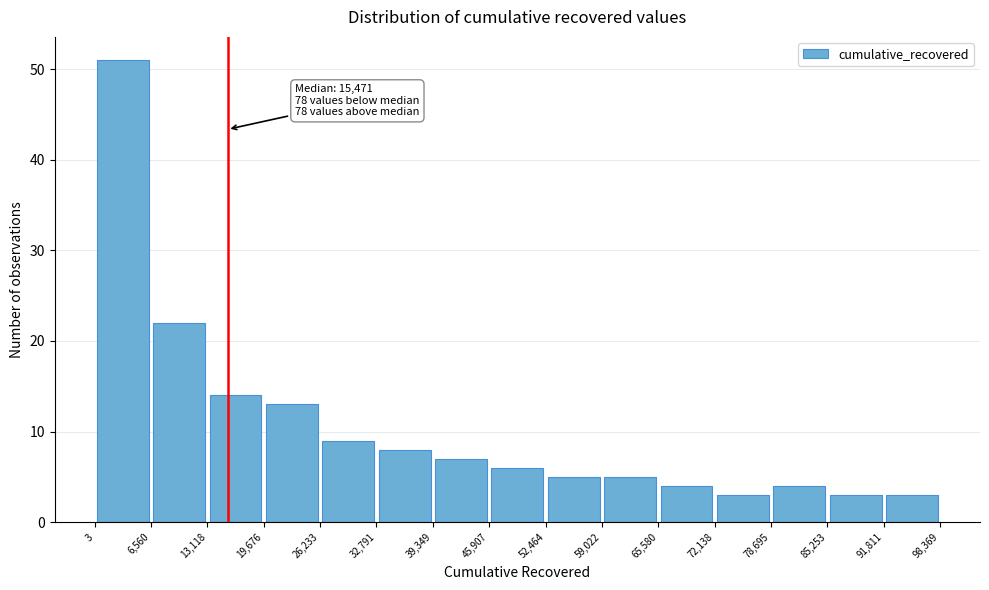

Over which range of the x-axis is the bar tallest?

3 to 6,560